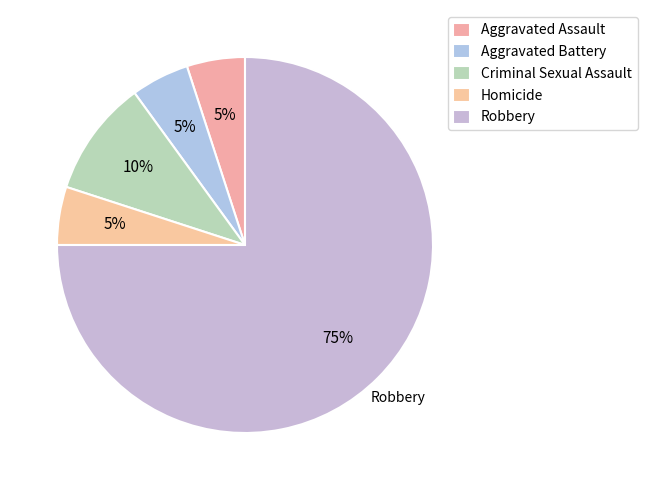

Does Robbery represent more than half of the total?

Yes